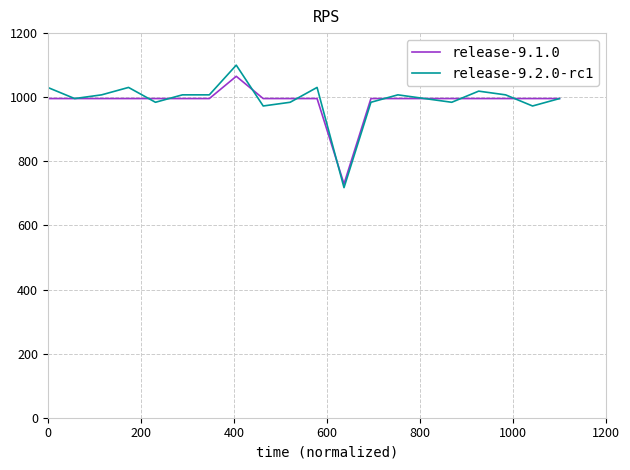

At how many categories does at least one series exceed 979?

19